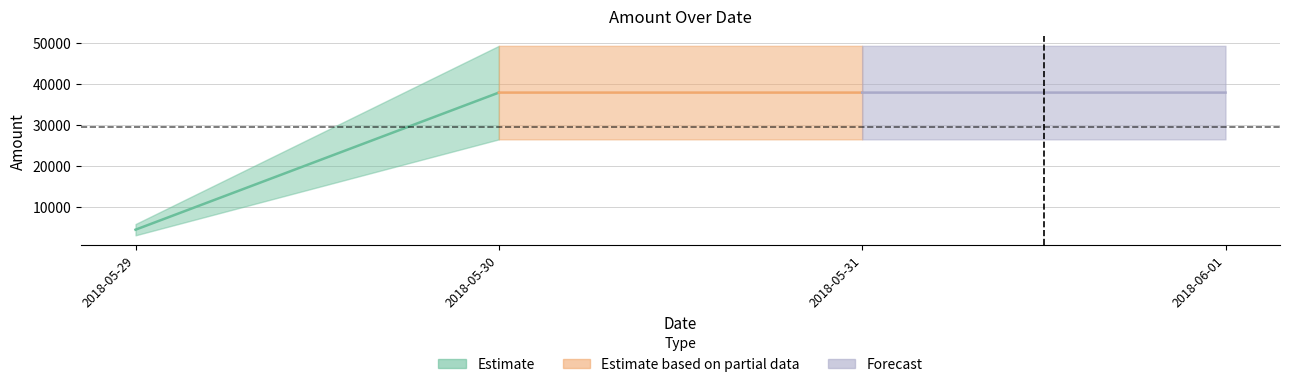

True or false: the data has more than 0 interior local peaks.

False